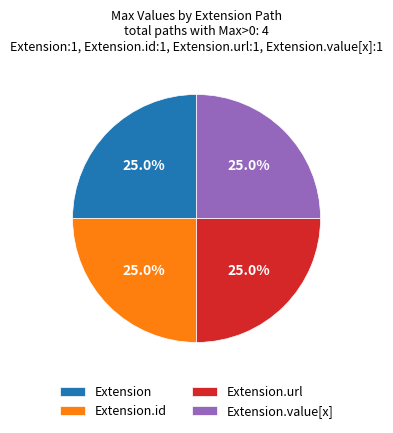

Does Extension.value[x] represent more than half of the total?

No